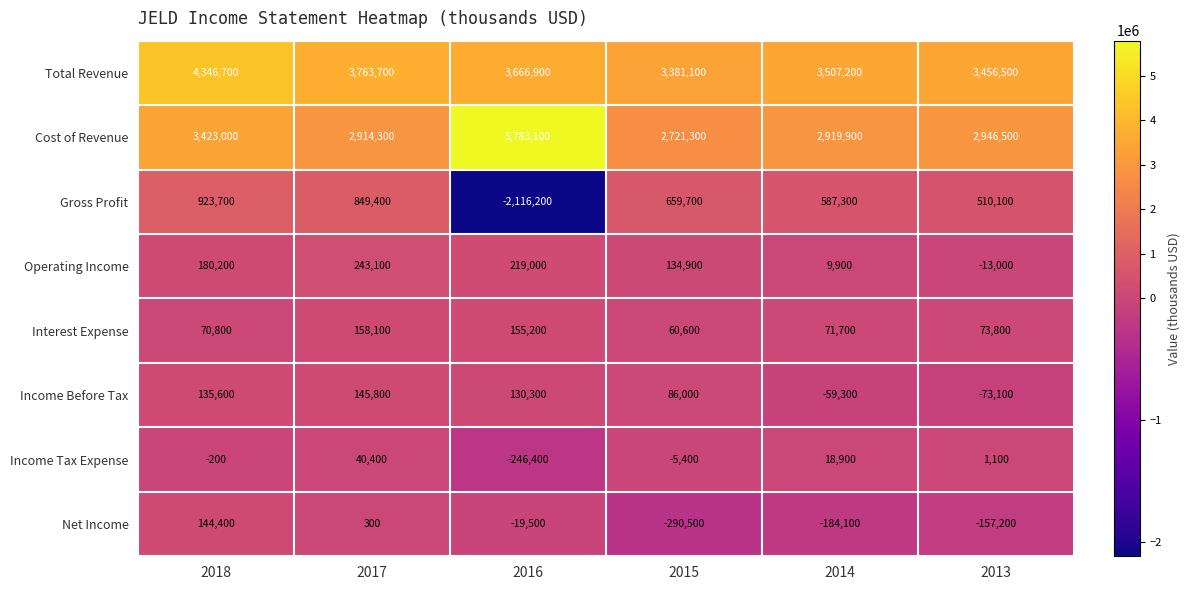

At how many categories does at least one series exceed 2613802?

6